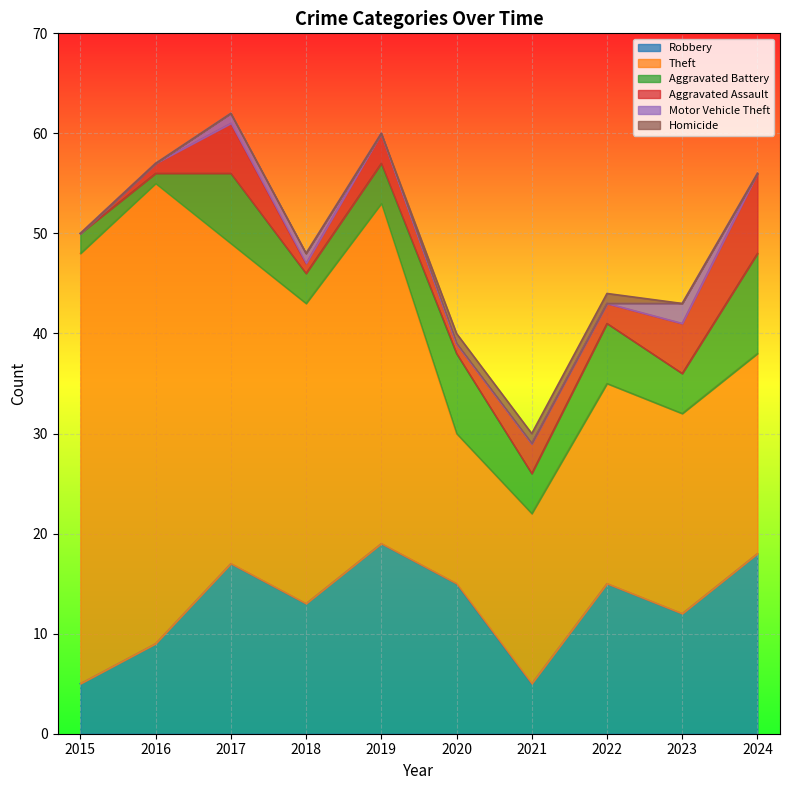

How many positive values does the Homicide series have?

3